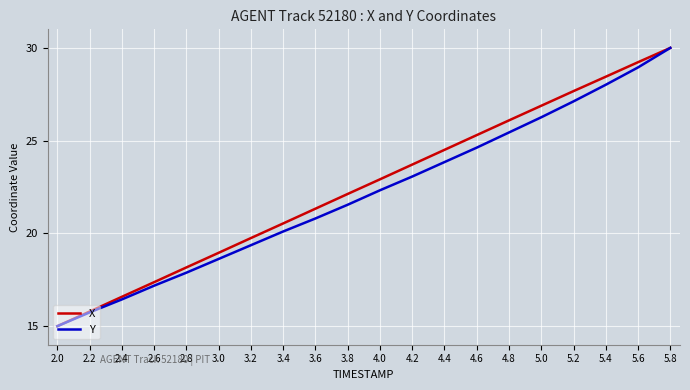

True or false: X has more than 2 interior local peaks.

False